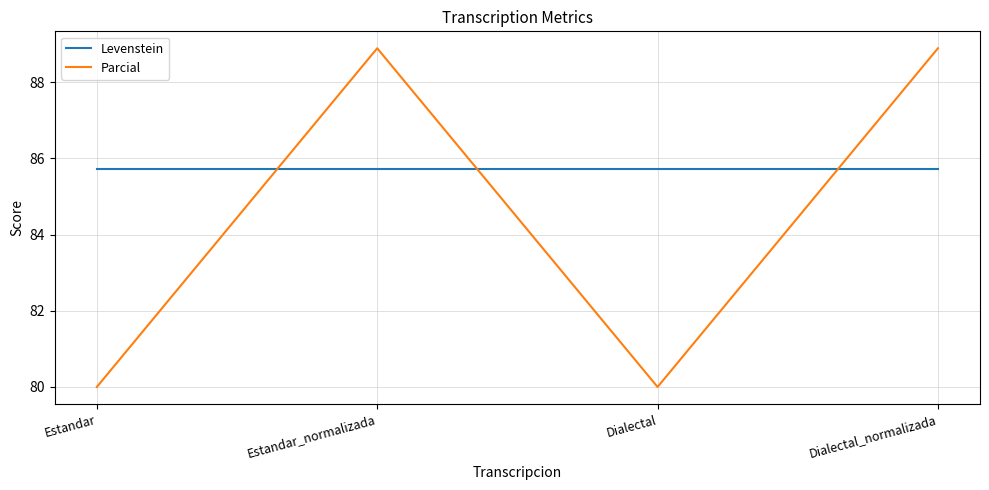

What position from the right is Estandar?

4